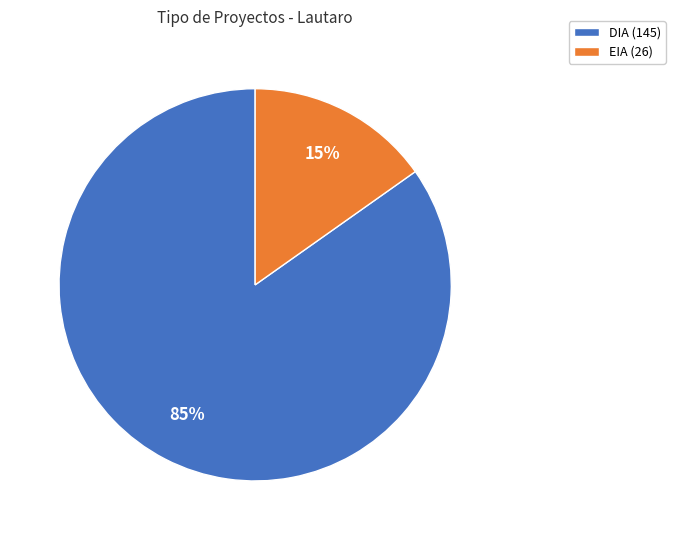

To the nearest percent, what is the difference between the DIA and EIA slice percentages?

70%